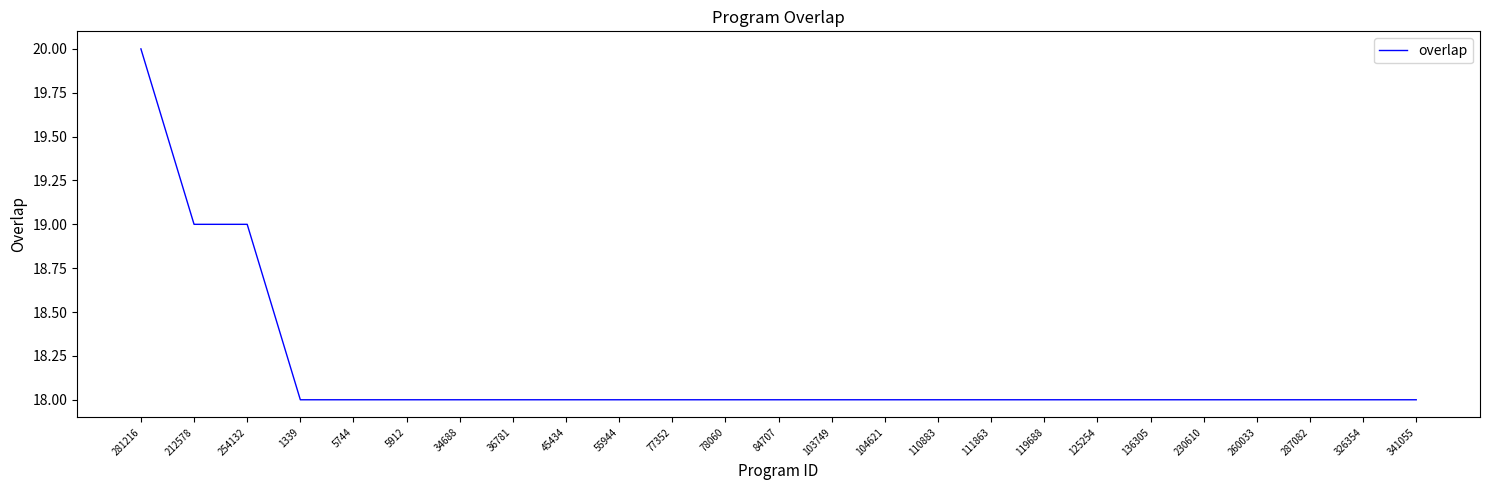

What is the ratio of the value at 136305 to the value at 55944?

1.0